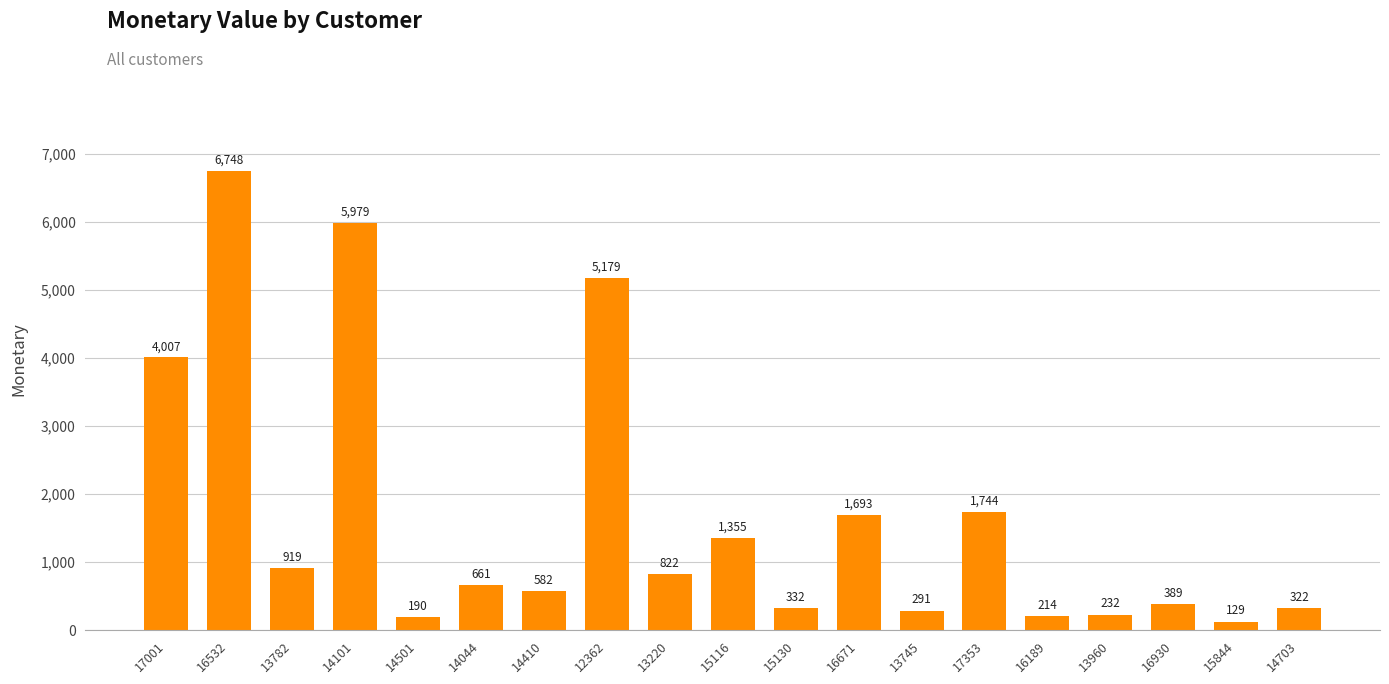

Are the bars horizontal?

No